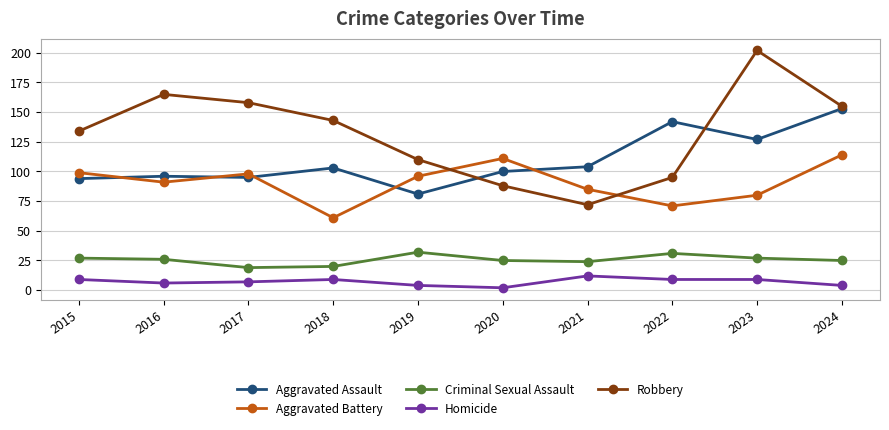

What is the spread (max minus min) of values at 2018?

134